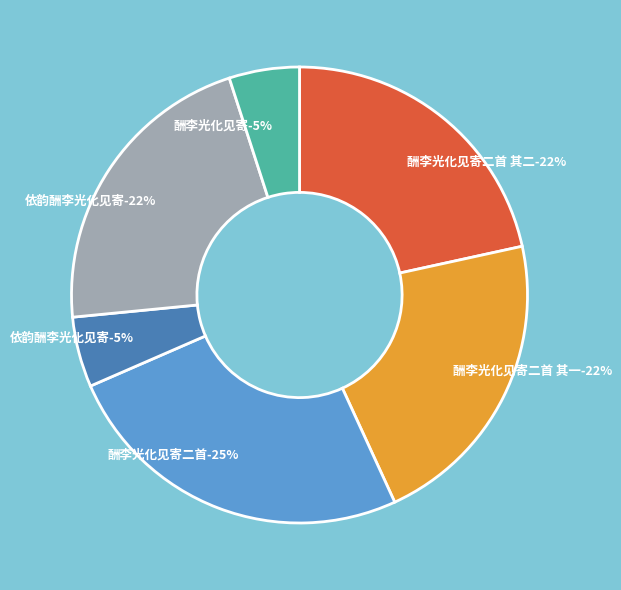

The 酬李光化见寄二首 其二 slice represents 36% of the pie. True or false?

False